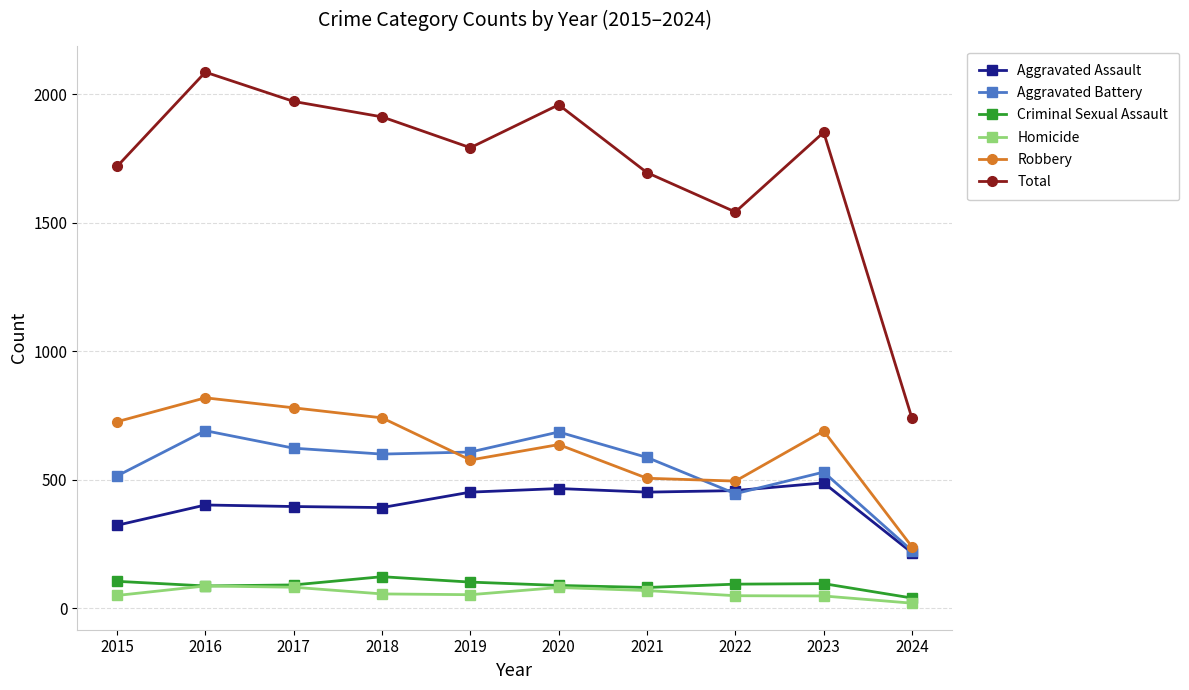

Which series has the widest spread of values?

Total